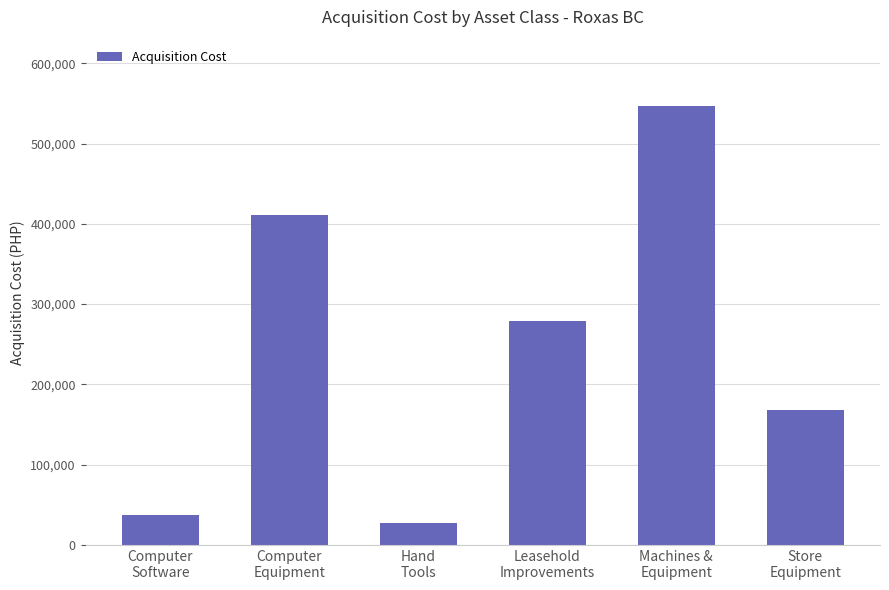

What is the label of the 6th bar from the left?

Store
Equipment